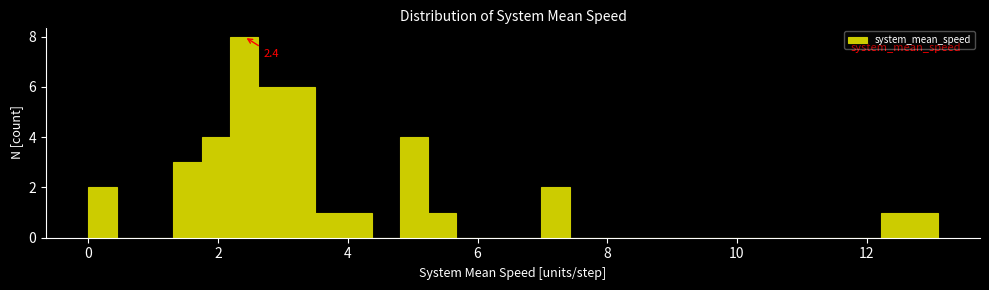

Read against the x-axis, roughly where is the centre of the tallest bar?

2.4